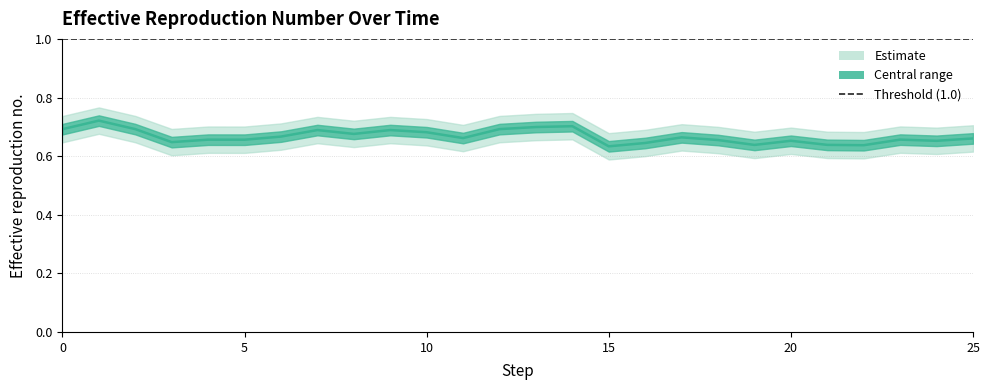

What is the minimum value shown in the chart?

0.6